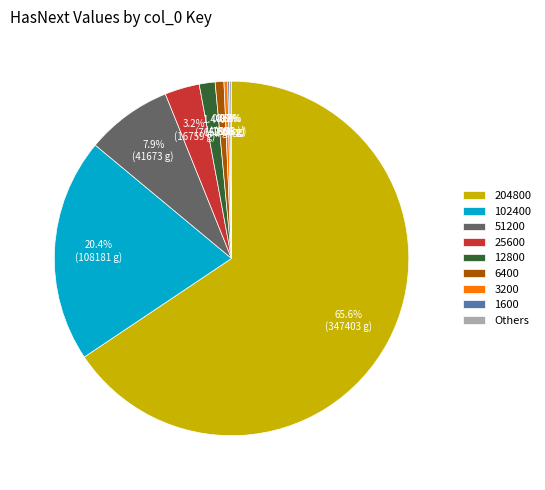

To the nearest percent, what is the average slice percentage?

11%